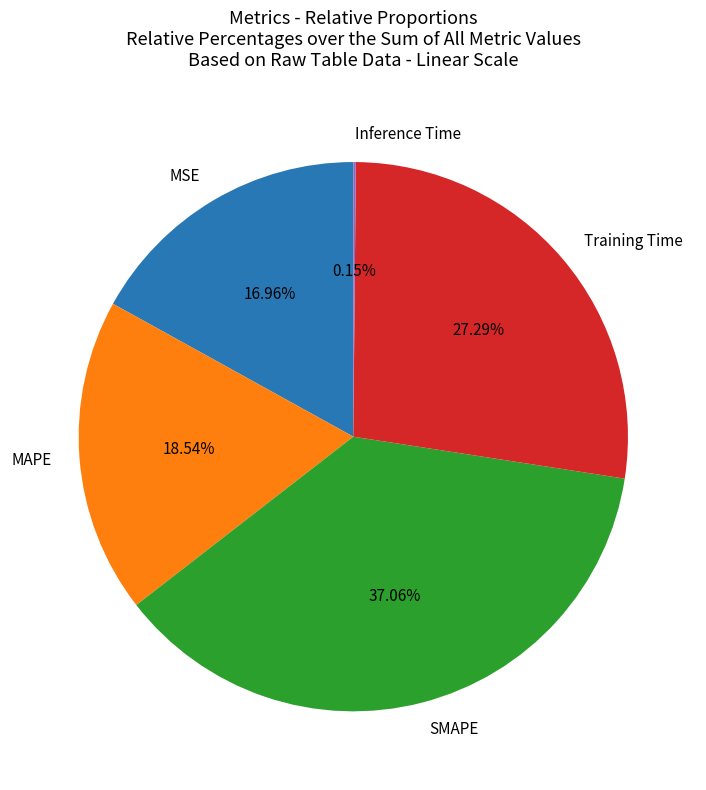

Combined, do SMAPE and Training Time account for over 50%?

Yes